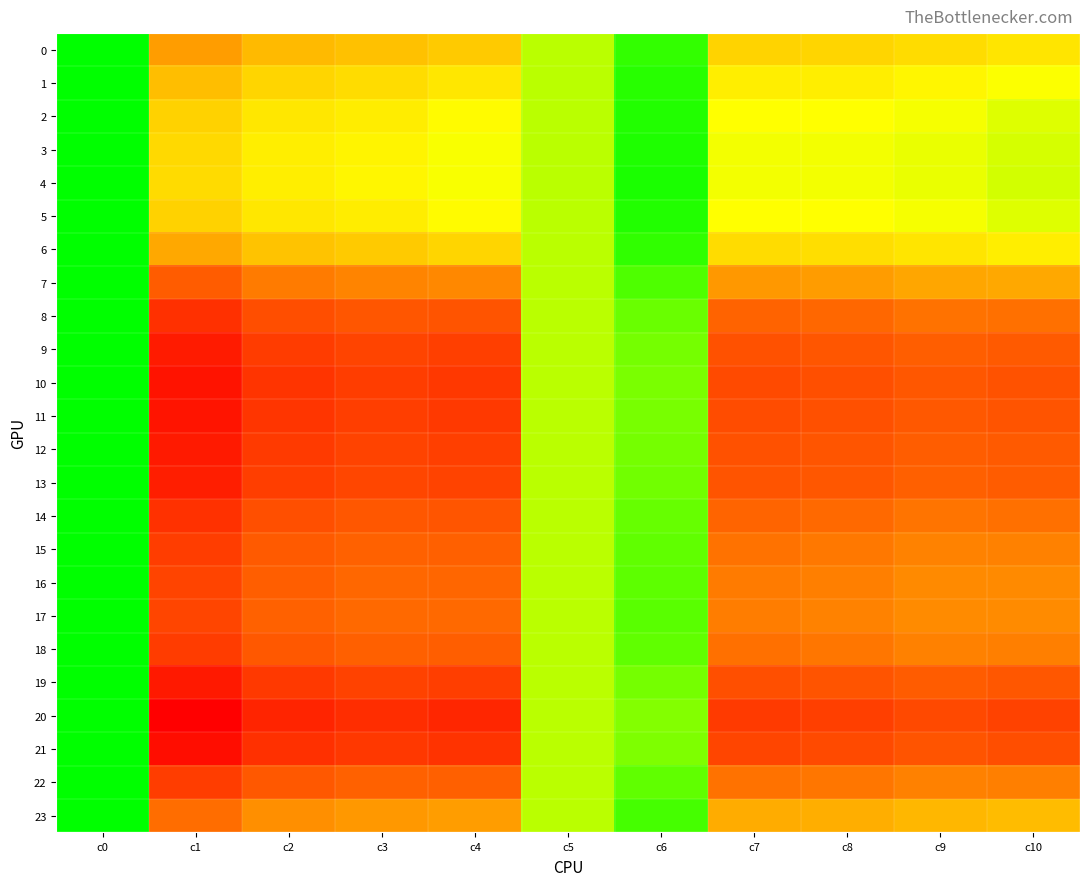

Which series has the widest spread of values?

20